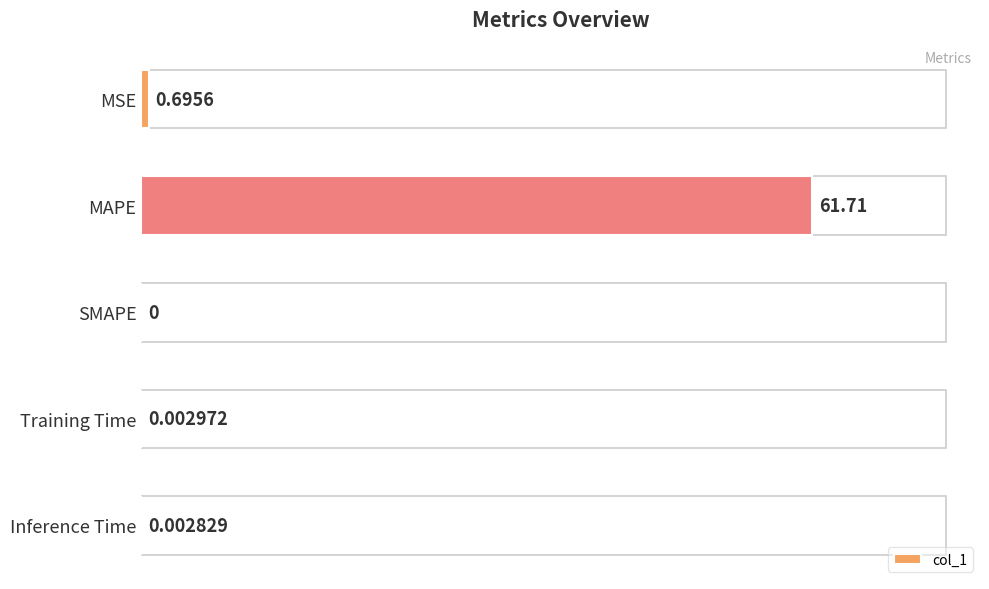

What is the sum of the values at Inference Time and MAPE?

61.7